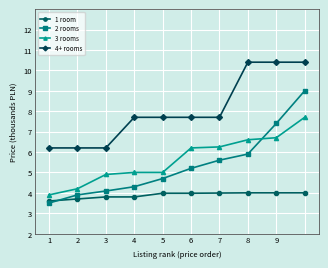

Does the chart have visible grid lines?

Yes